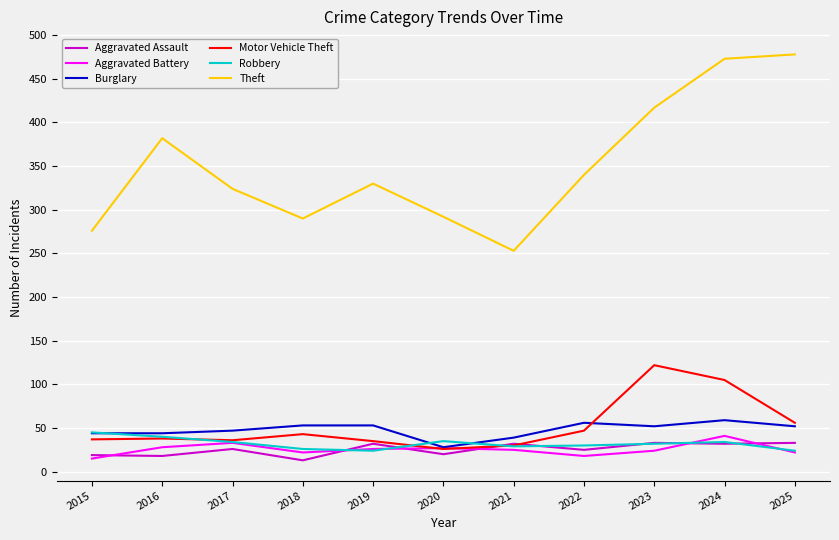

Does the chart display data point markers on the line(s)?

No